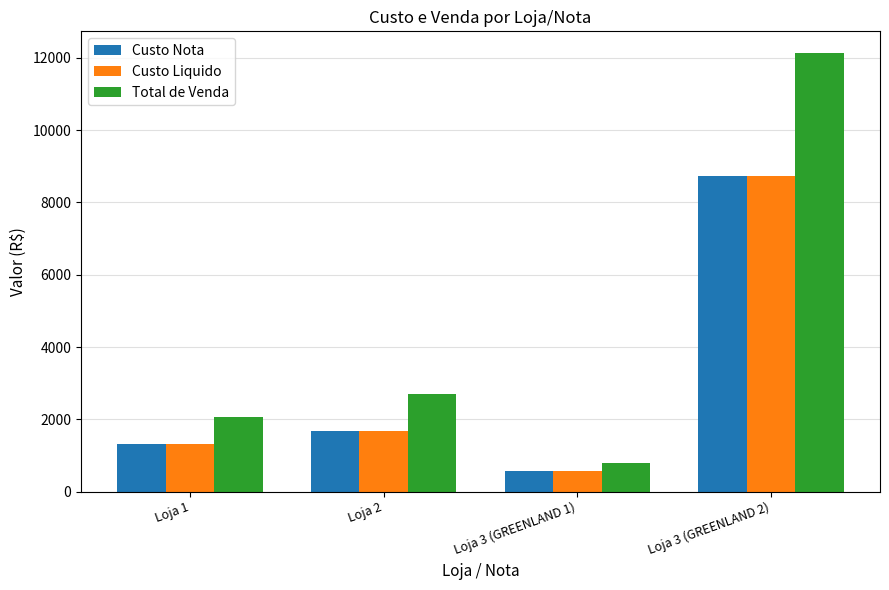

How many groups of bars are there?

4